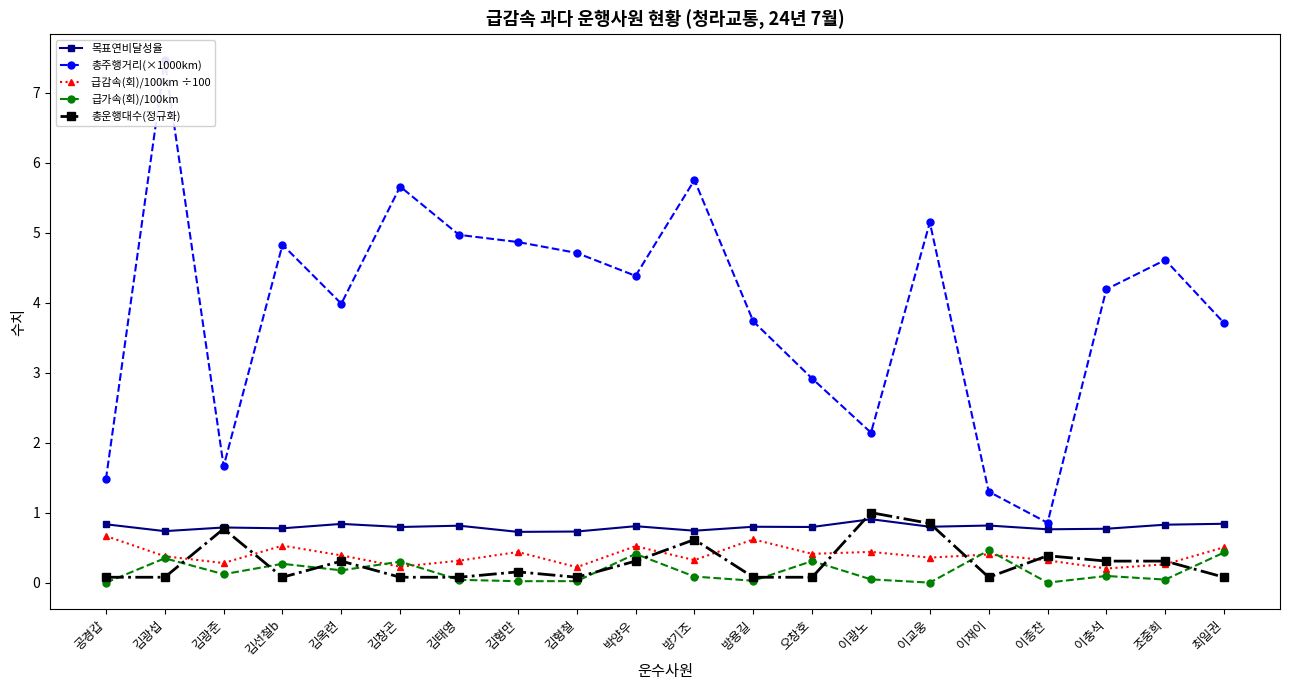

True or false: 목표연비달성율 and 총주행거리(×1000km) cross at least once.

False